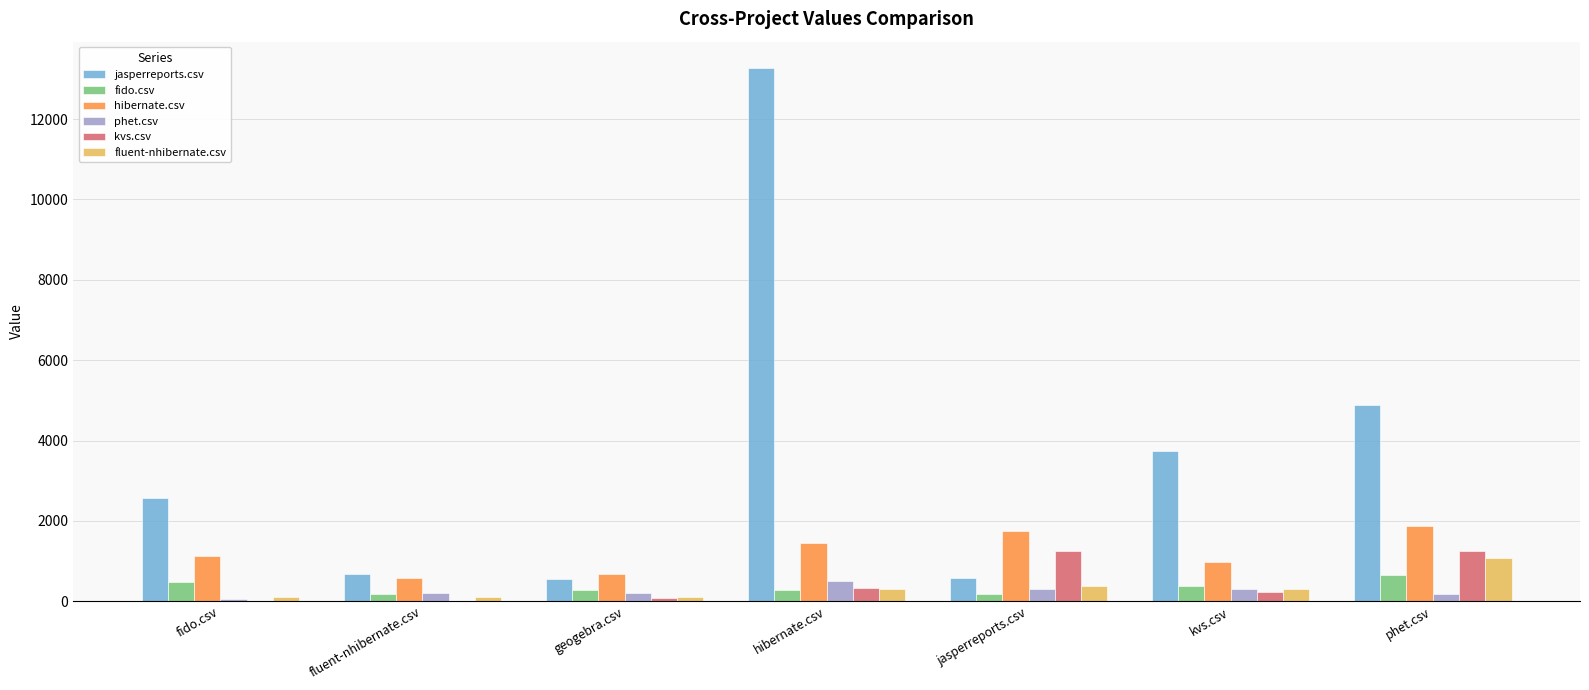

Which category has the highest value across all series?

hibernate.csv